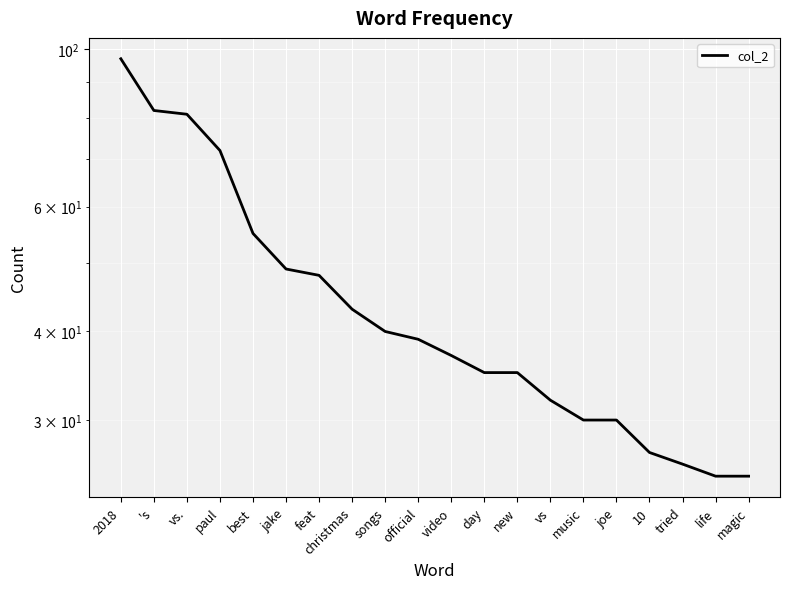

How many distinct data groups are displayed?

1